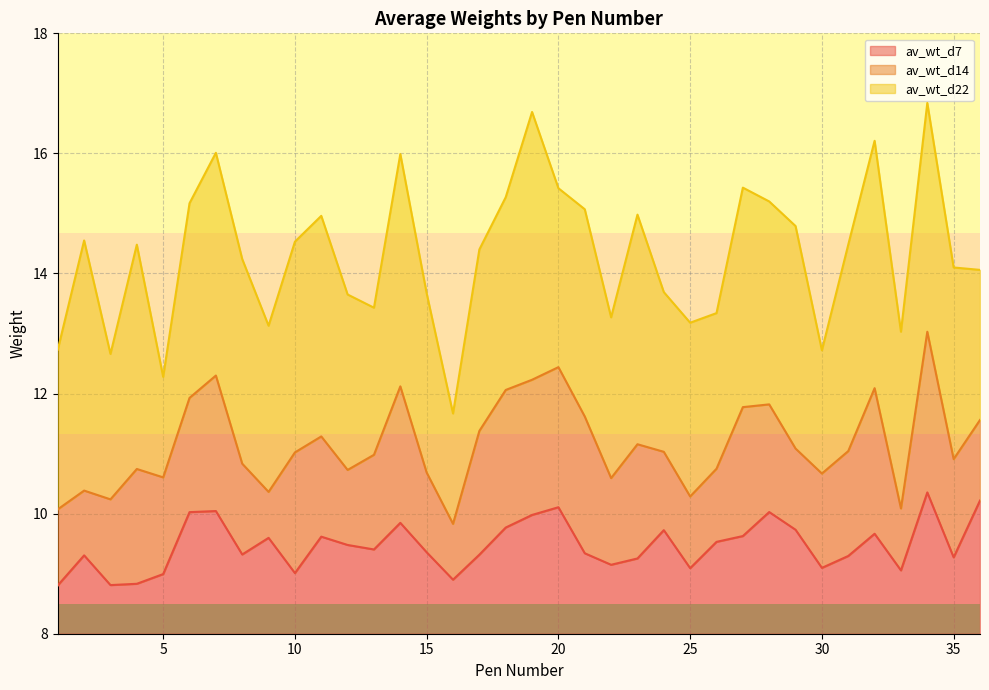

How many data points in av_wt_d7 are less than 9?

5